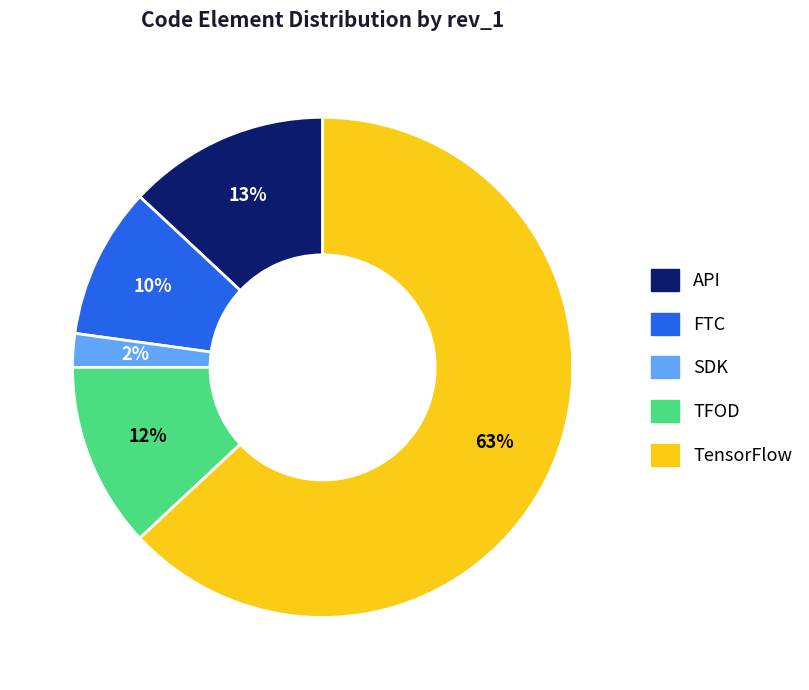

What is the smallest slice in the pie chart?

SDK